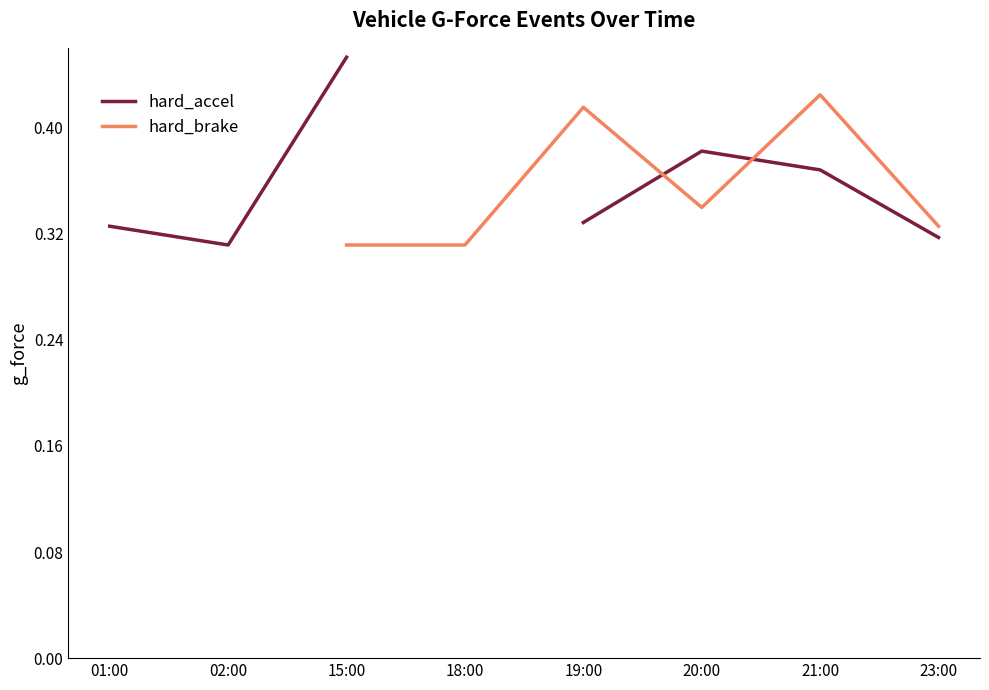

How many intersections are there between hard_brake and hard_accel?

2